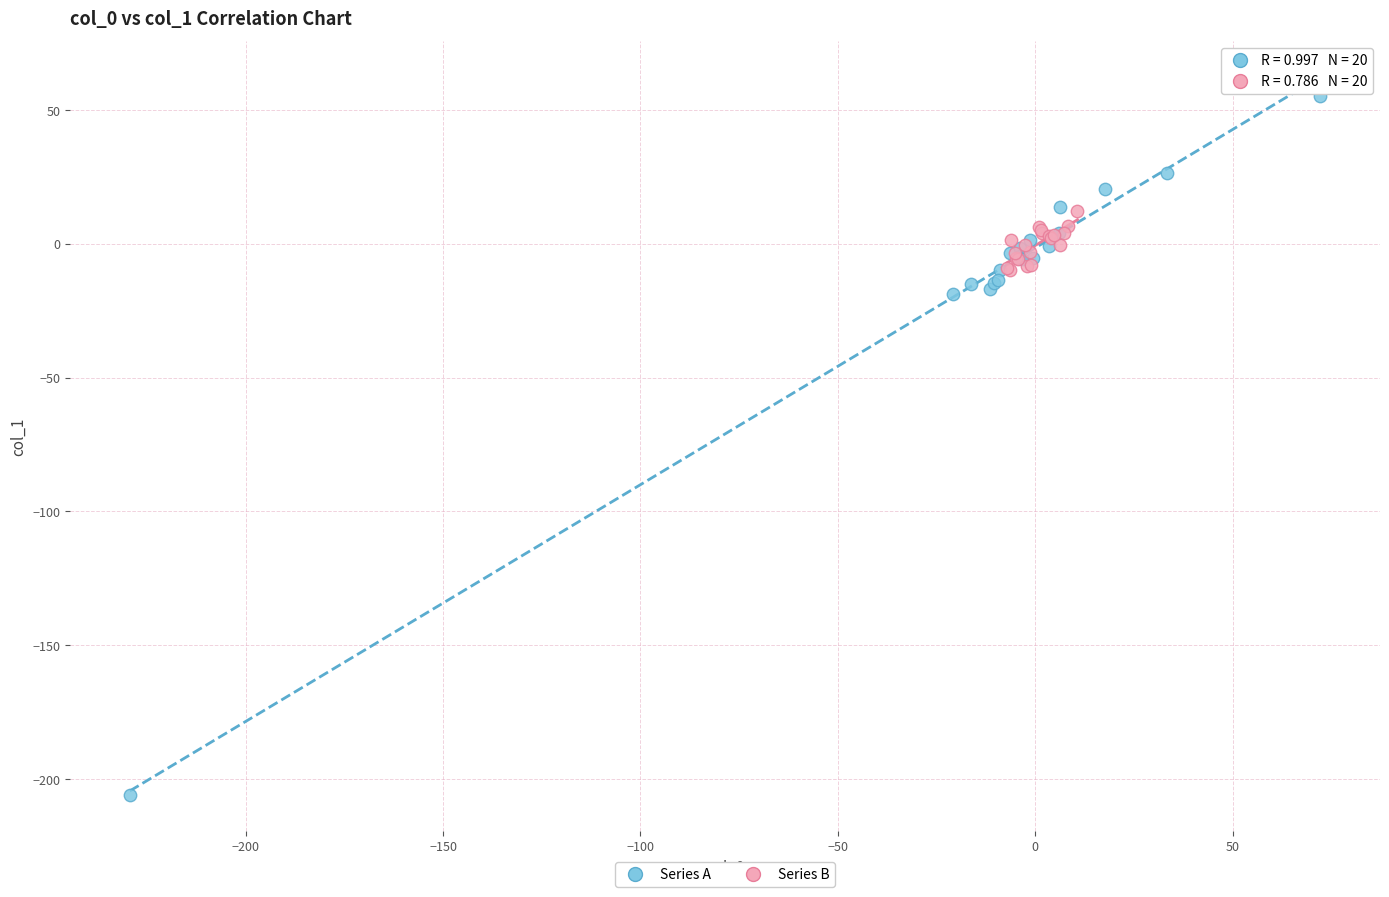

Which series reaches the maximum Y coordinate?

Series A